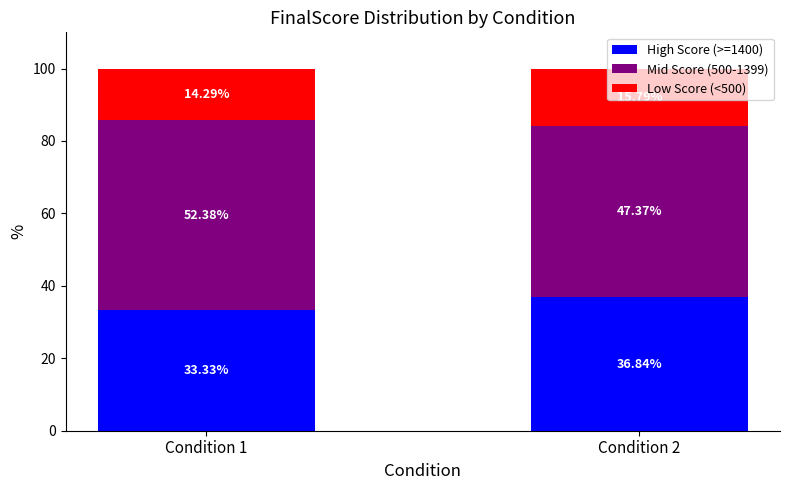

How many data points does each series have?

2